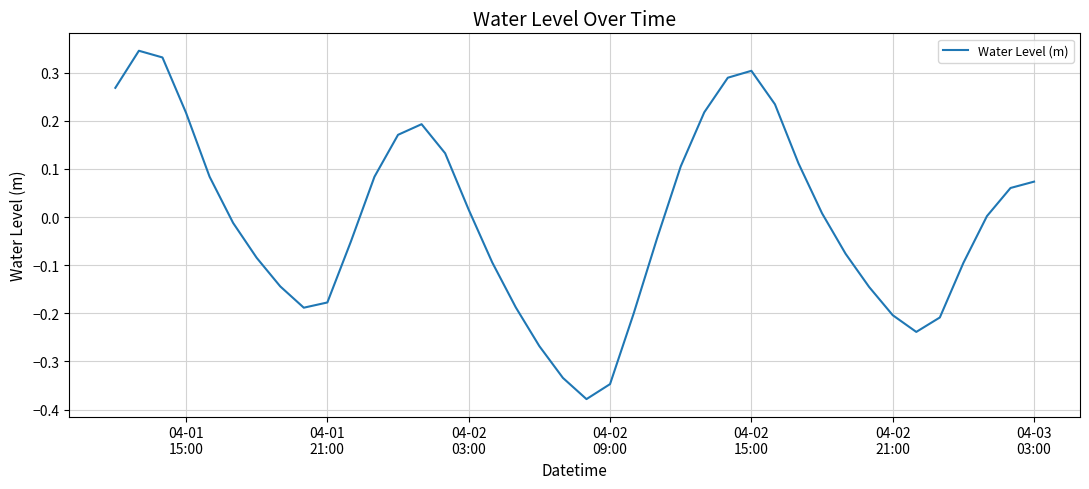

What is the difference between the maximum and minimum values?

0.7